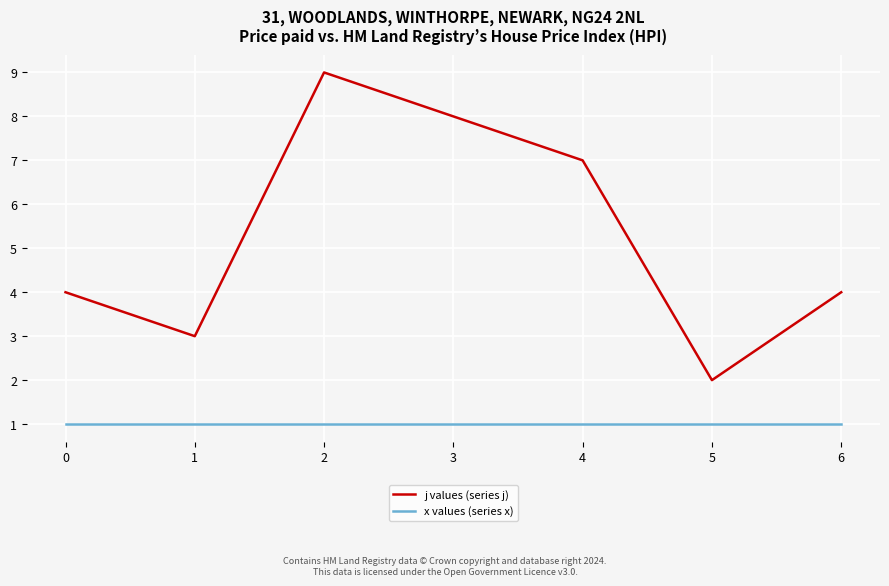

Rank the series by their average value, from lowest to highest.

x values (series x), j values (series j)